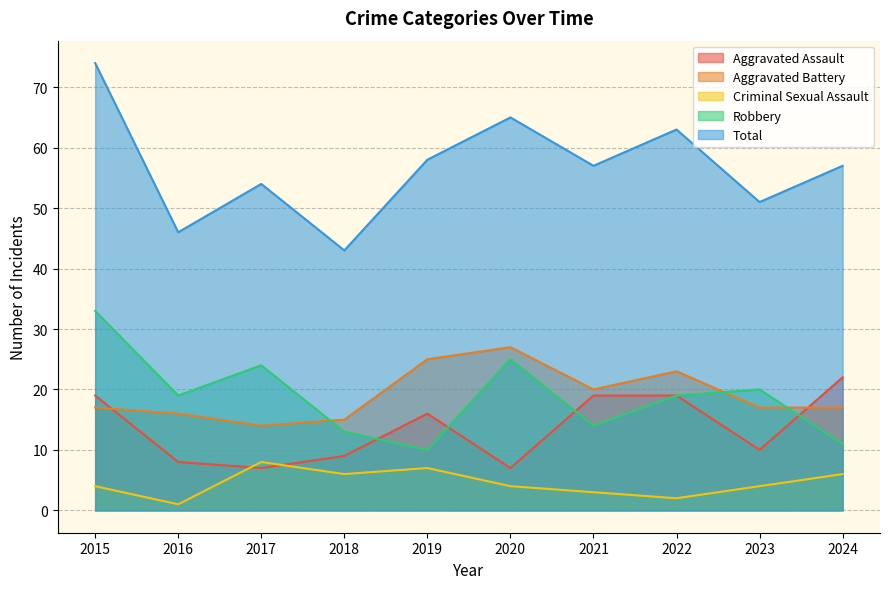

What is the difference between the maximum and second lowest values in the Aggravated Assault series?

15